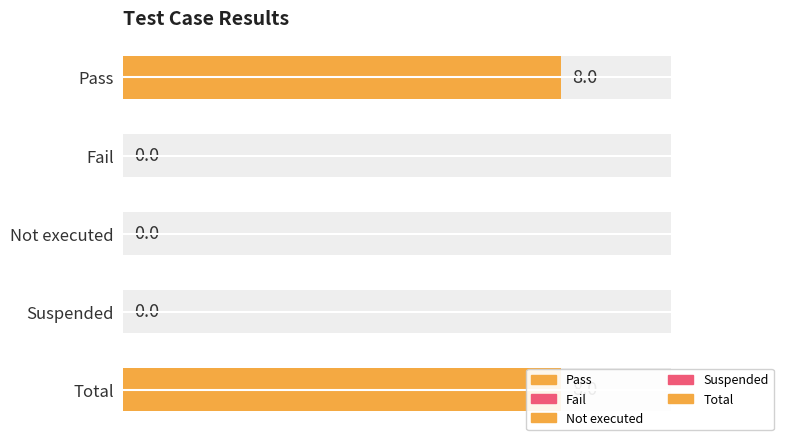

Is it true that the value at Pass is 3?

False